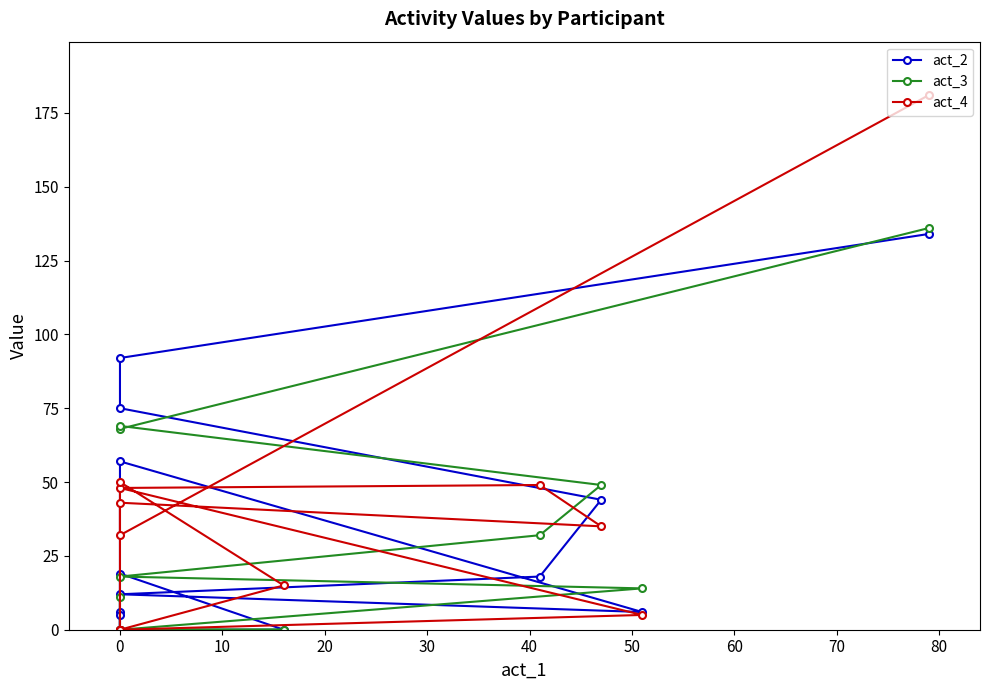

What is the maximum value for act_2?

134